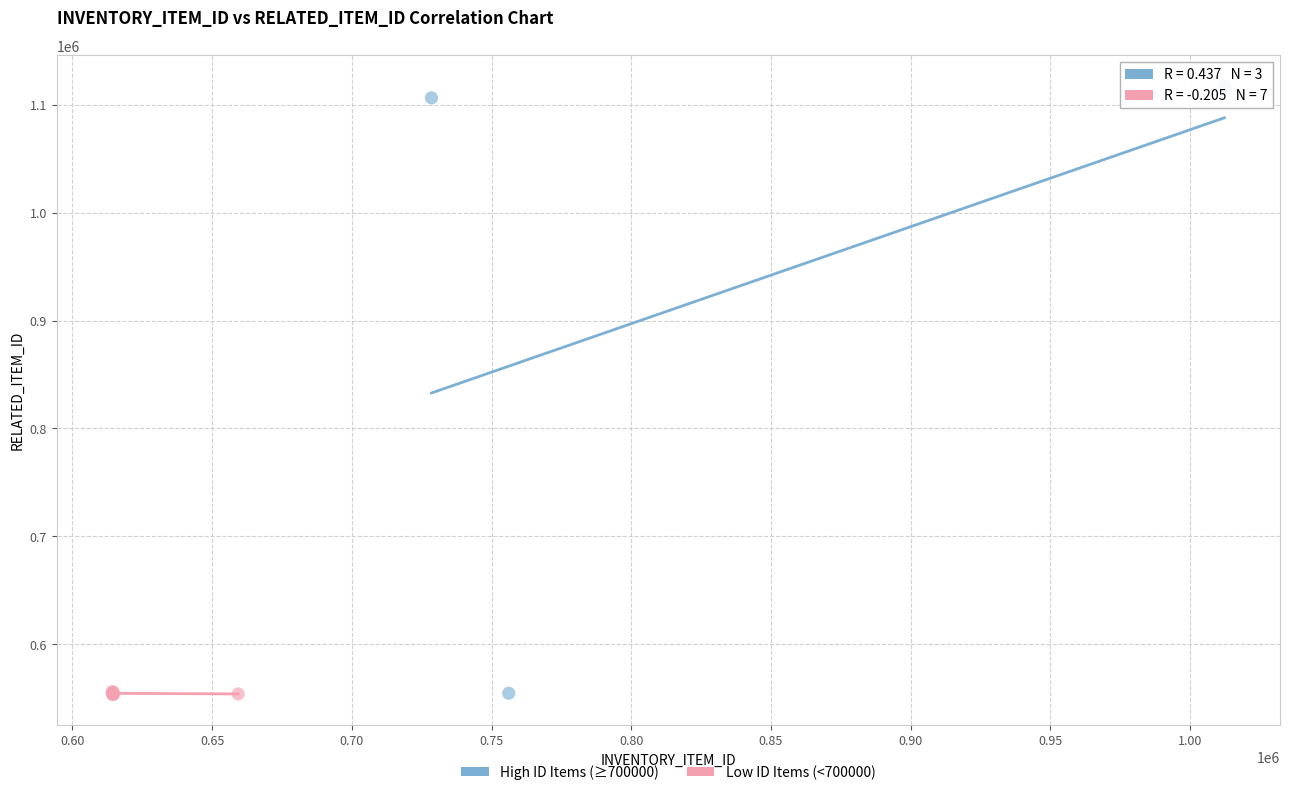

Which series reaches the maximum Y coordinate?

High ID Items (≥700000)